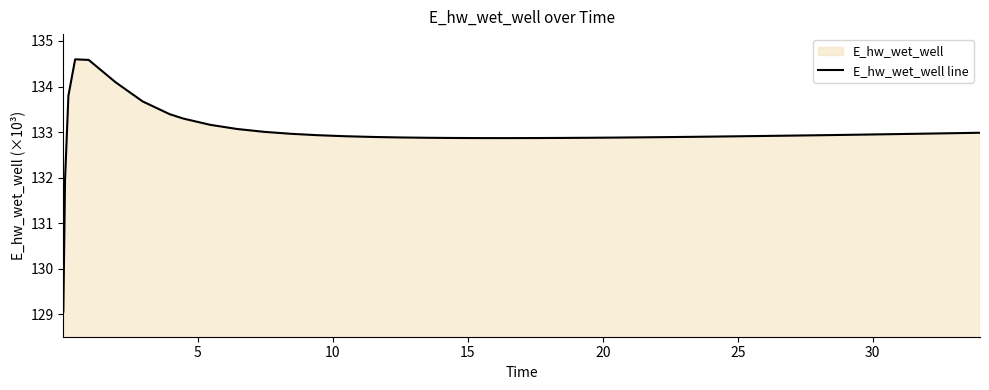

Does the chart have visible grid lines?

No